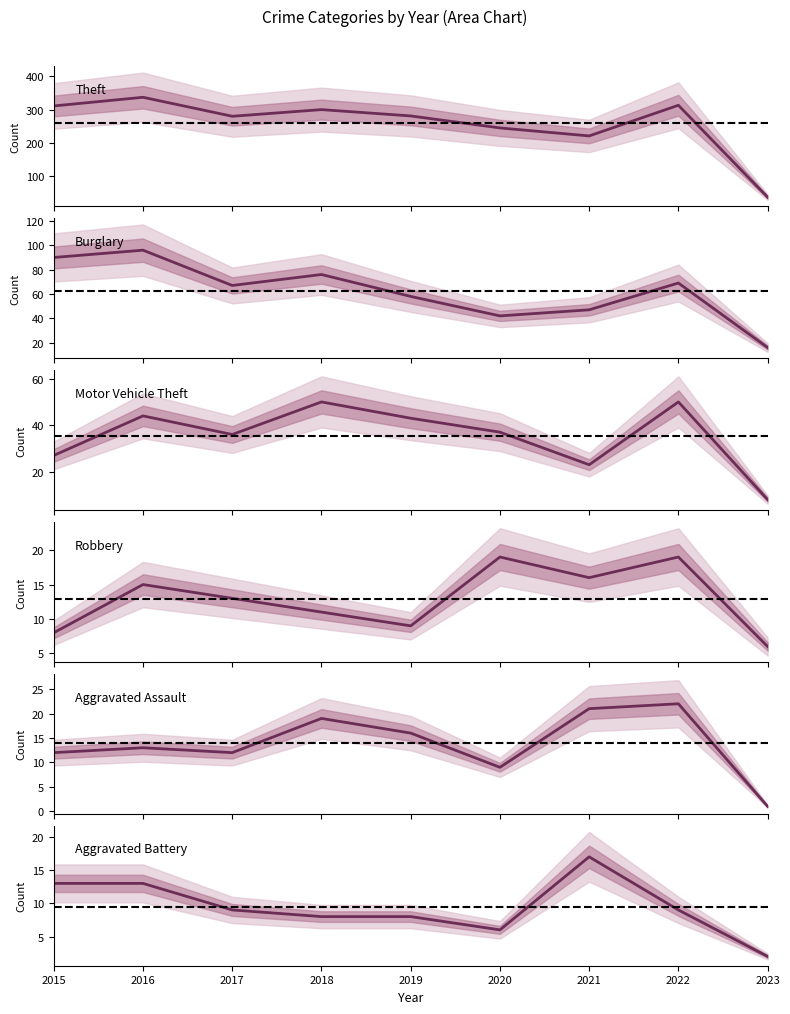

Which label corresponds to the largest value in the chart?

2016